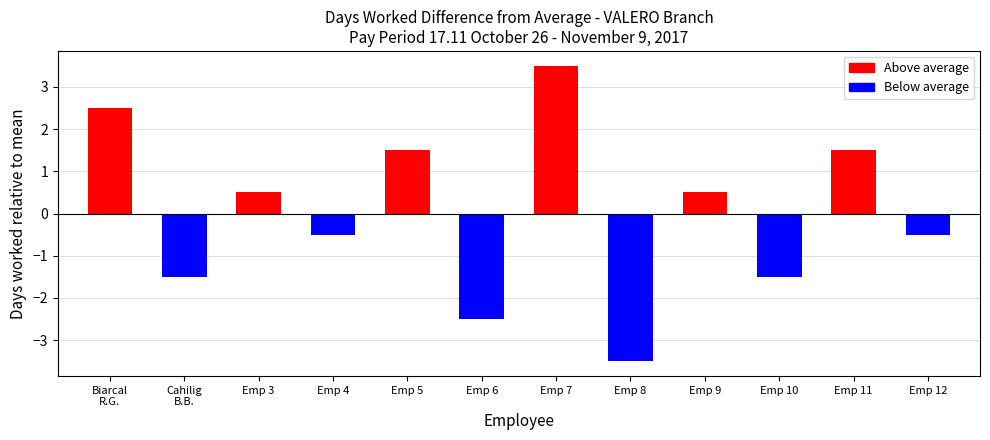

Which label corresponds to the smallest value in the chart?

Emp 8